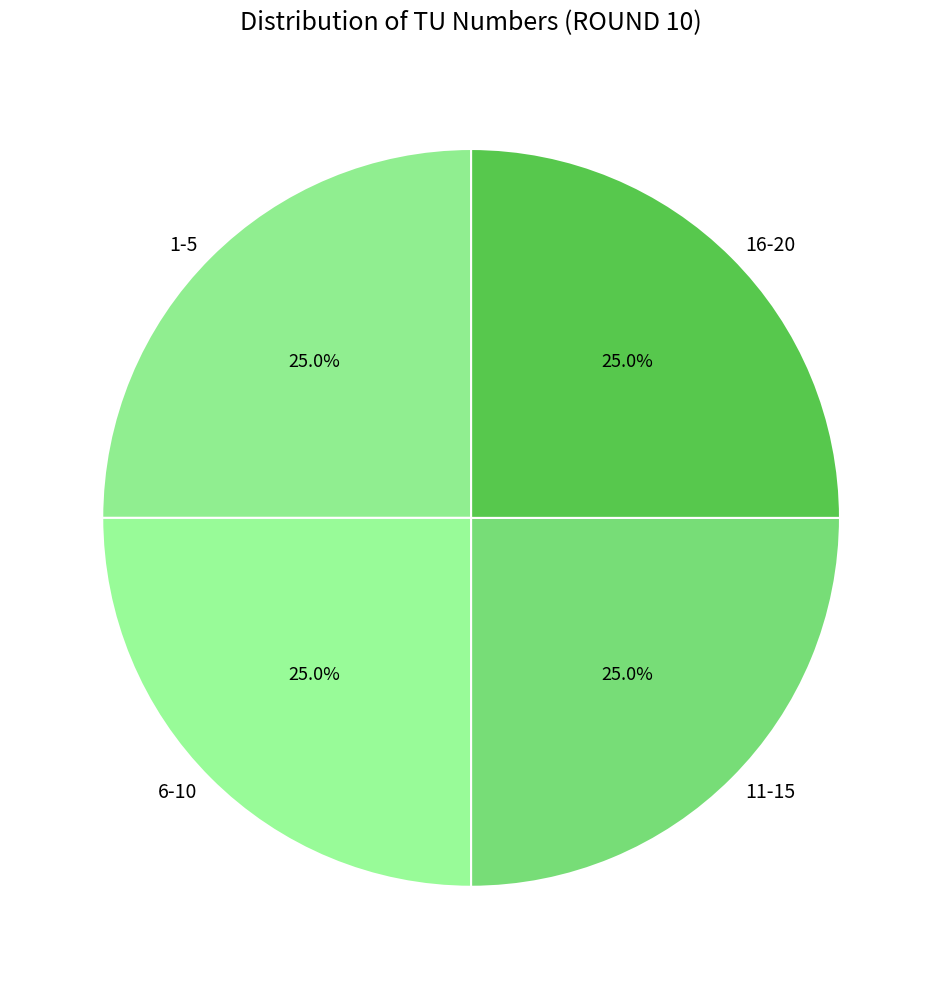

What is the total percentage of 16-20 and 6-10?

50.0%